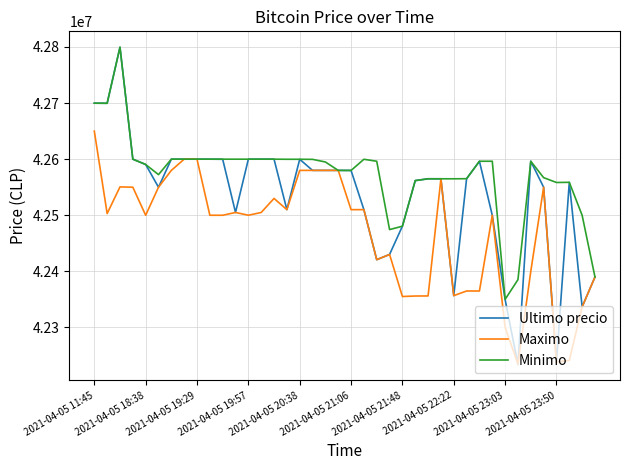

How many series are shown in this chart?

3